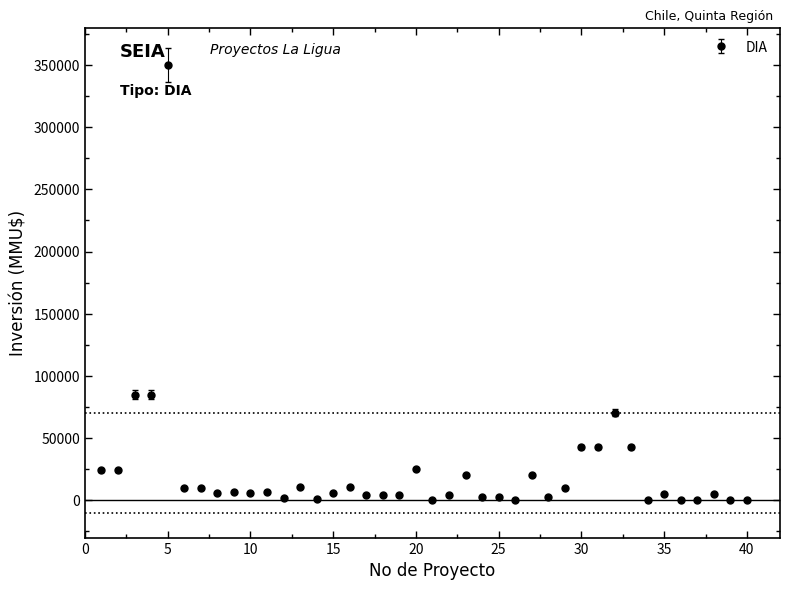

What is the sum of all values?

954172